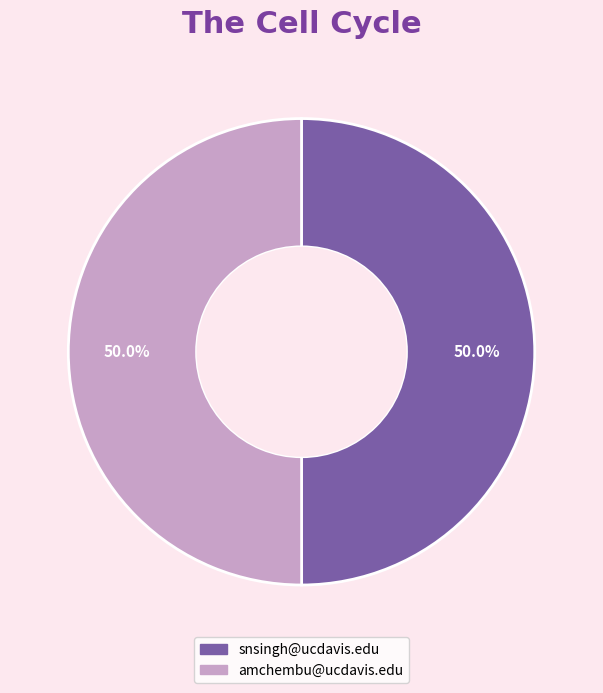

True or false: snsingh@ucdavis.edu accounts for 64% of the total.

False